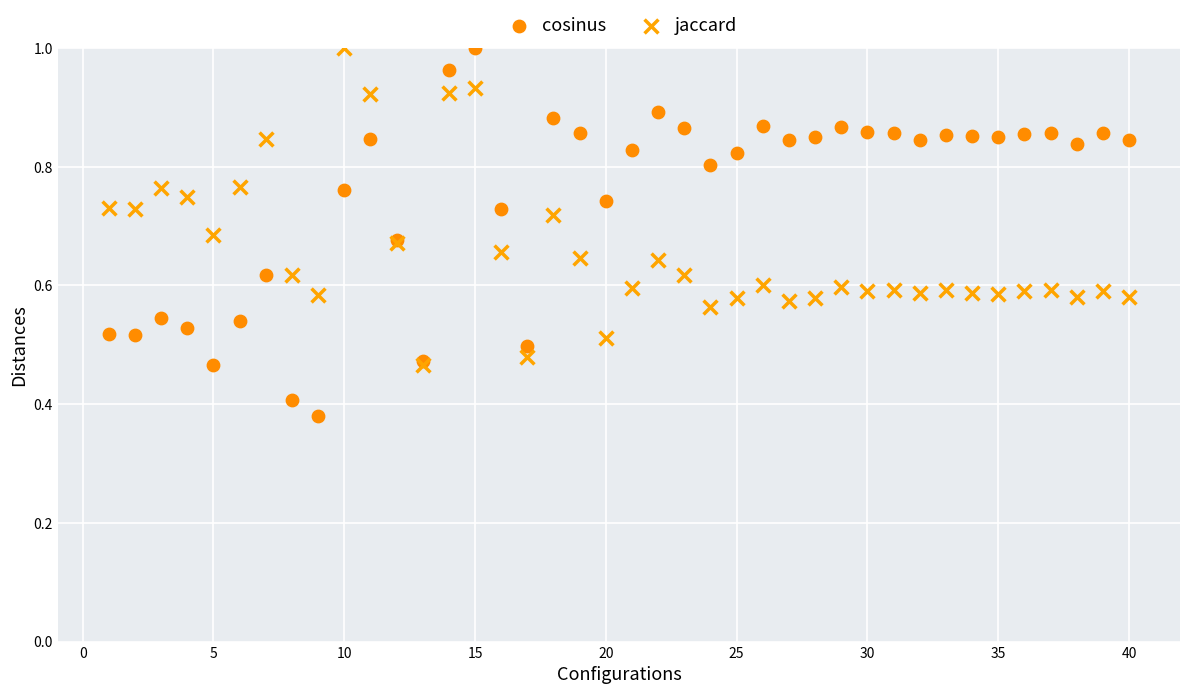

What are all the series names shown in the legend?

cosinus, jaccard